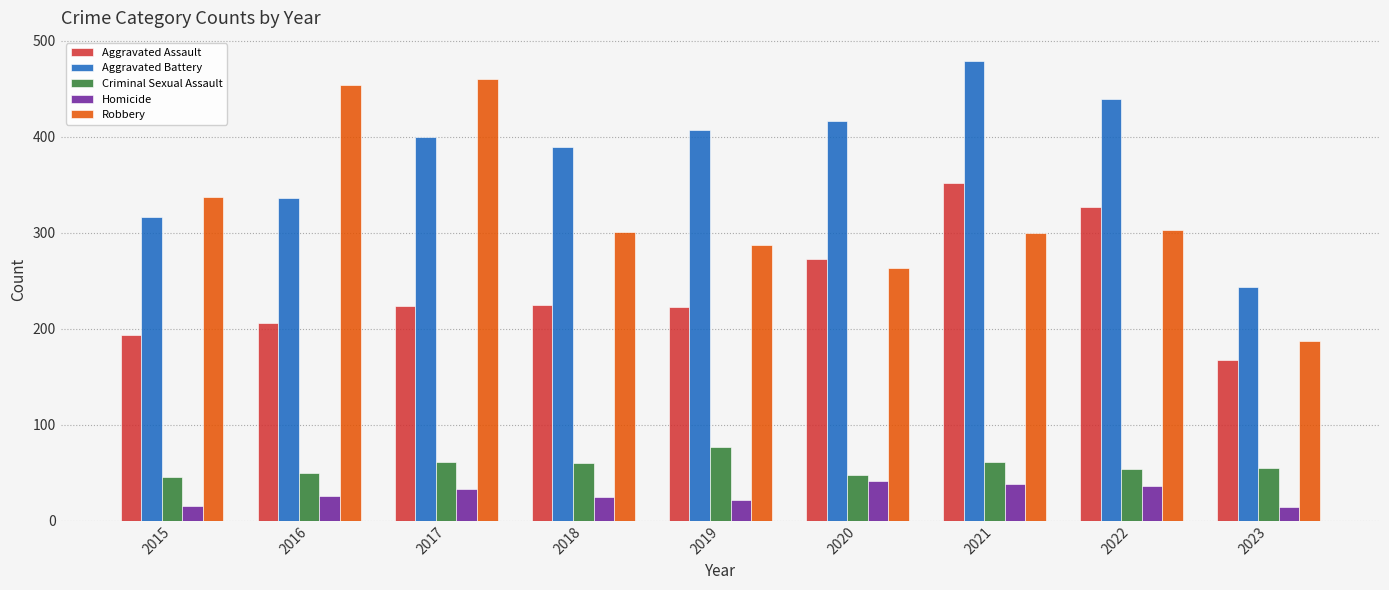

What are all the series names shown in the legend?

Aggravated Assault, Aggravated Battery, Criminal Sexual Assault, Homicide, Robbery